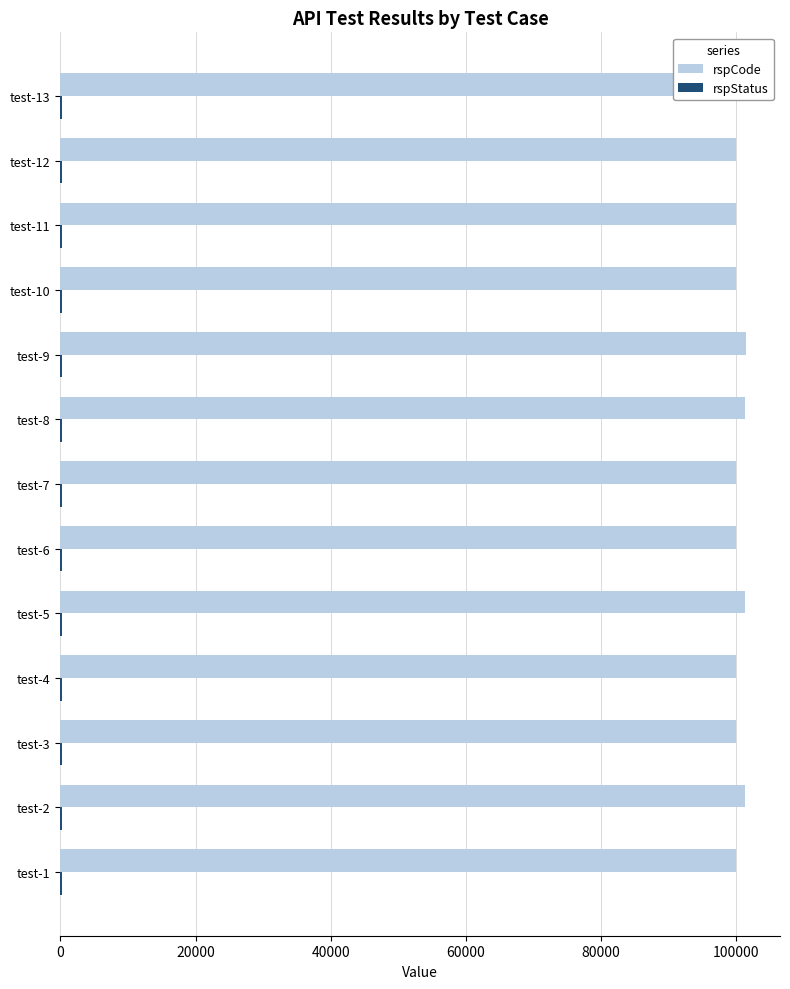

Is it true that rspStatus equals 0.1 at 80000?

False